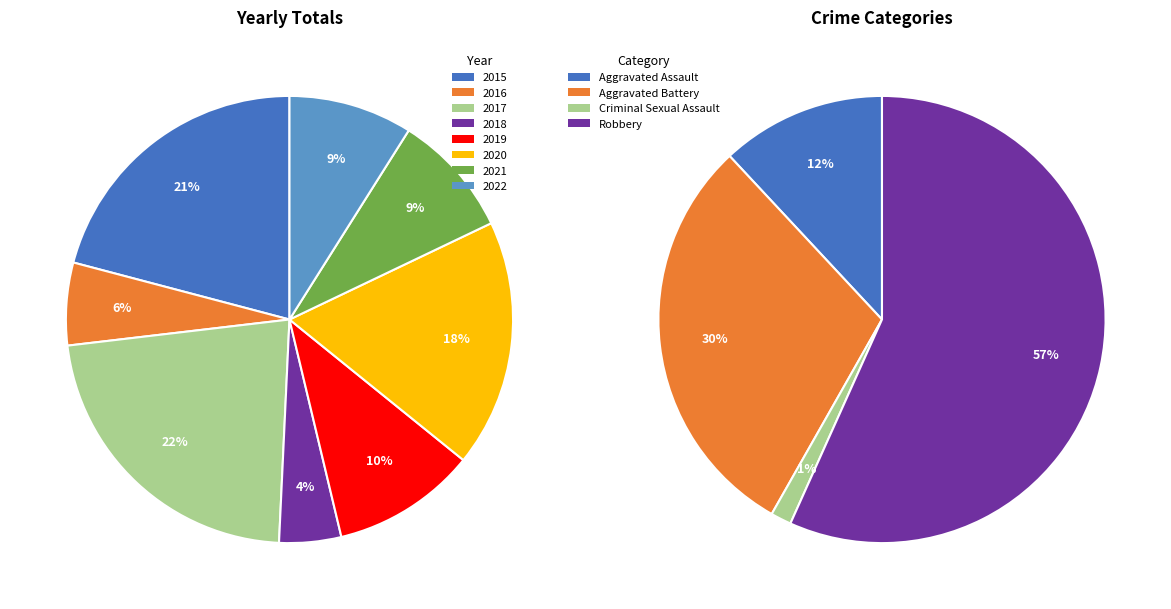

To the nearest percent, what is the difference between the largest and smallest slice percentages?

18%